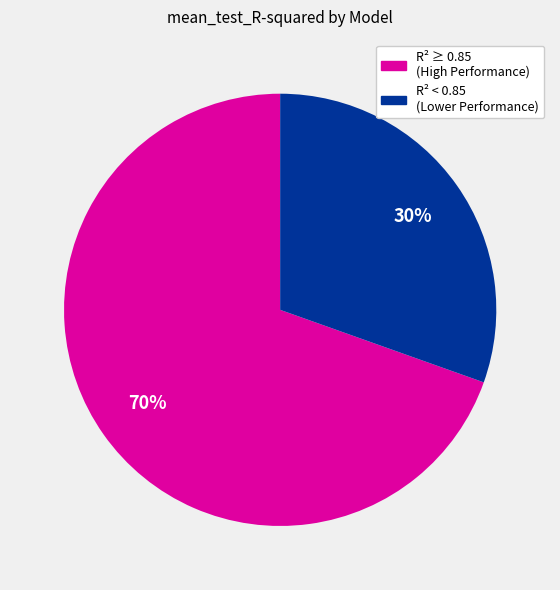

Is there a majority slice in this chart?

Yes